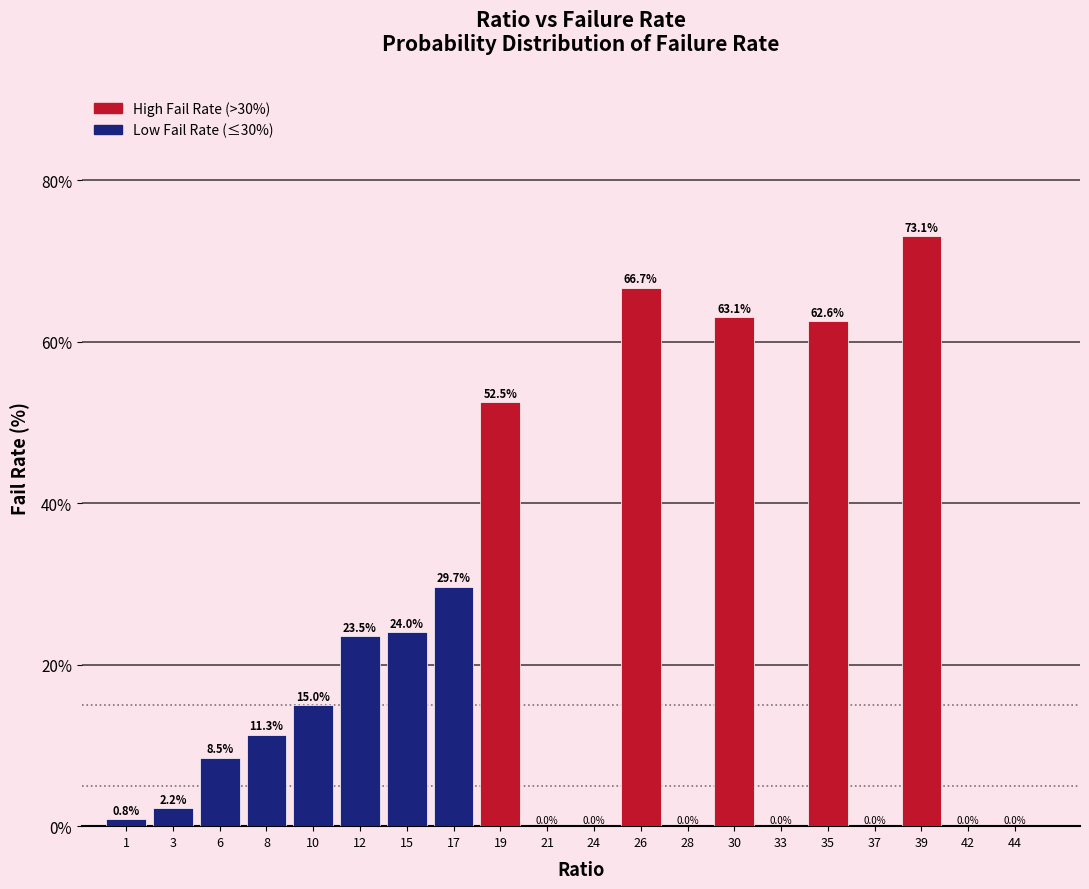

Reading left to right, what are all the values shown in this chart?

1=0.8	3=2.2	6=8.5	8=11.3	10=15.0	12=23.5	15=24.0	17=29.7	19=52.5	21=0.0	24=0.0	26=66.7	28=0.0	30=63.1	33=0.0	35=62.6	37=0.0	39=73.1	42=0.0	44=0.0